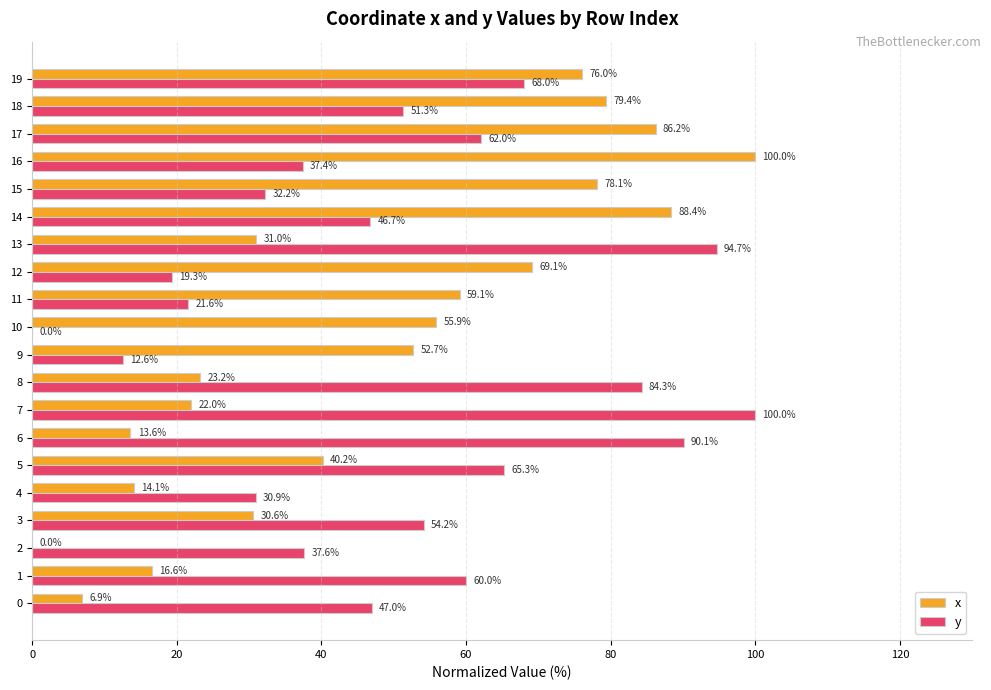

Between 15 and 16, which series saw the biggest shift?

x